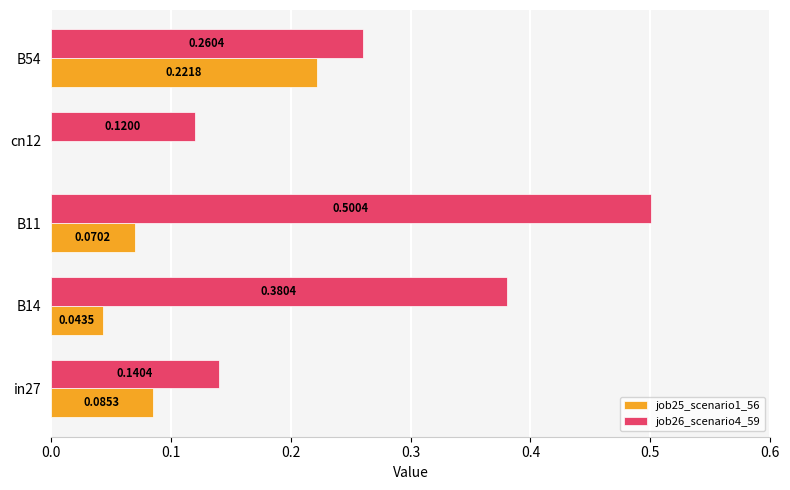

What are all the series names shown in the legend?

job25_scenario1_56, job26_scenario4_59